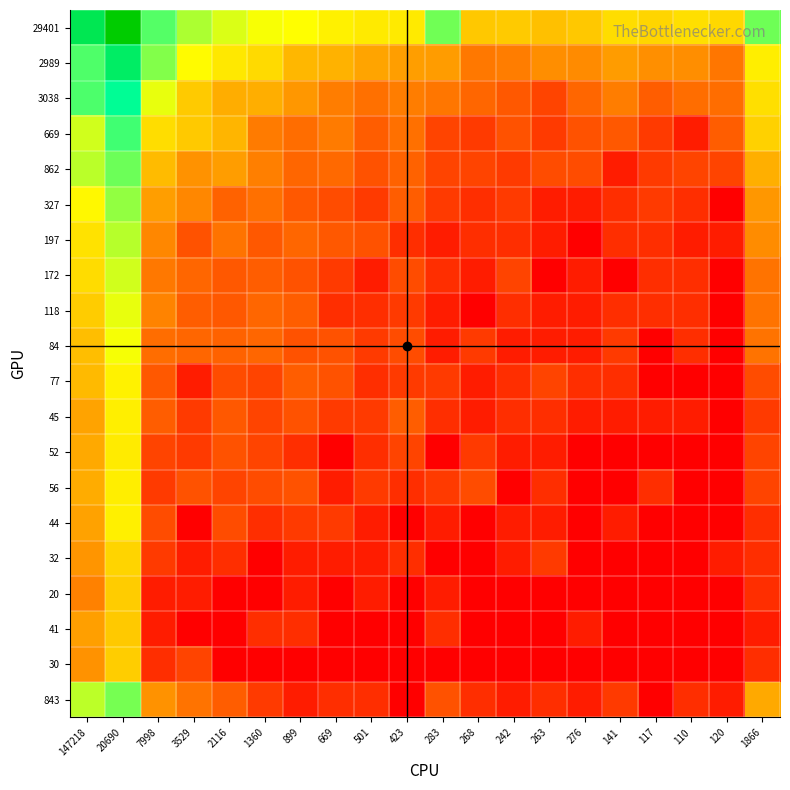

Which label corresponds to the largest value in the chart?

20690